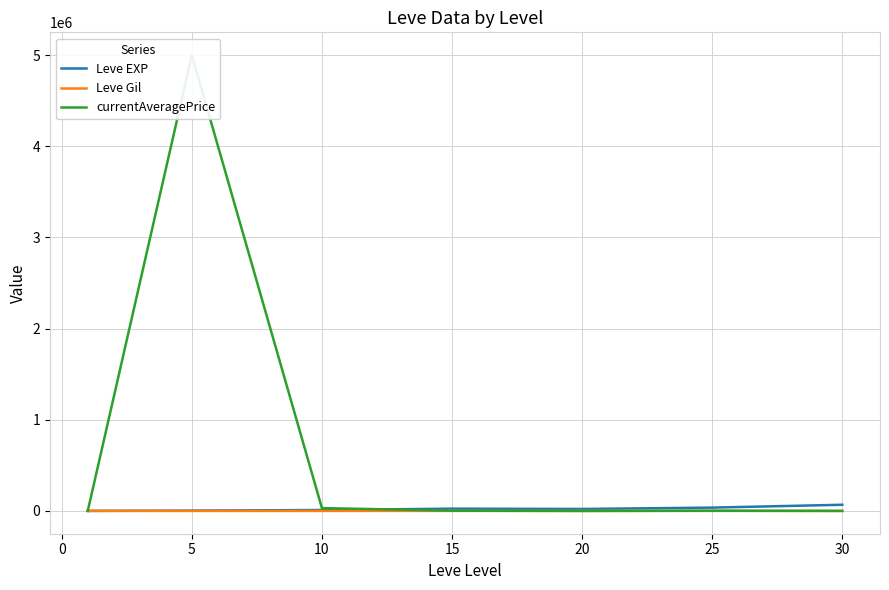

Rank the series at 5 from highest to lowest value.

currentAveragePrice, Leve EXP, Leve Gil